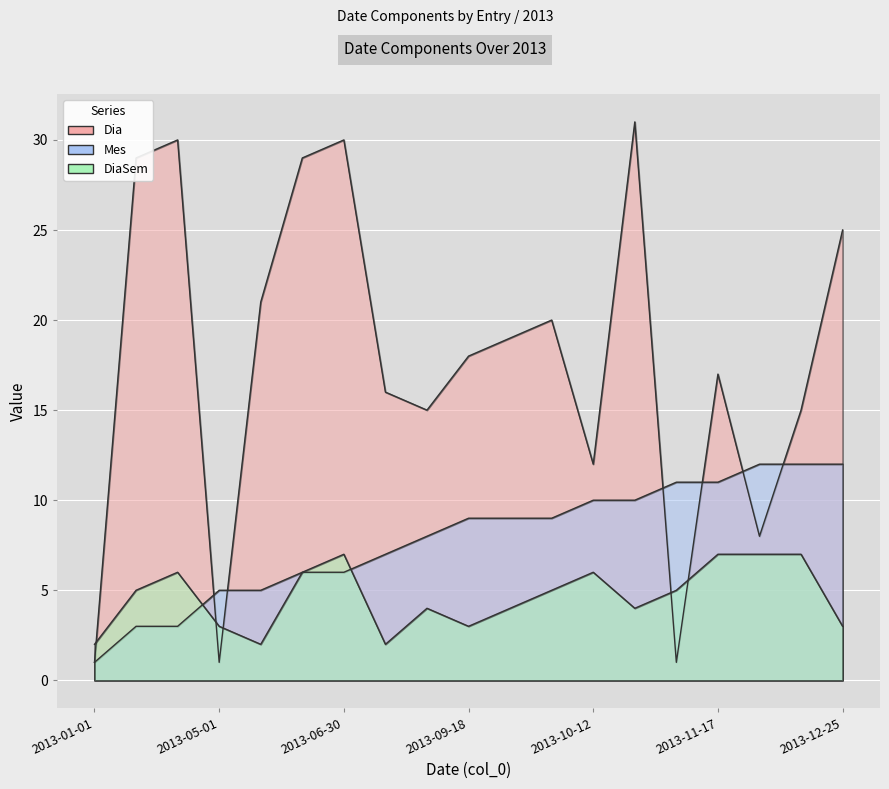

List the series in order of their overall mean, highest first.

Dia, Mes, DiaSem